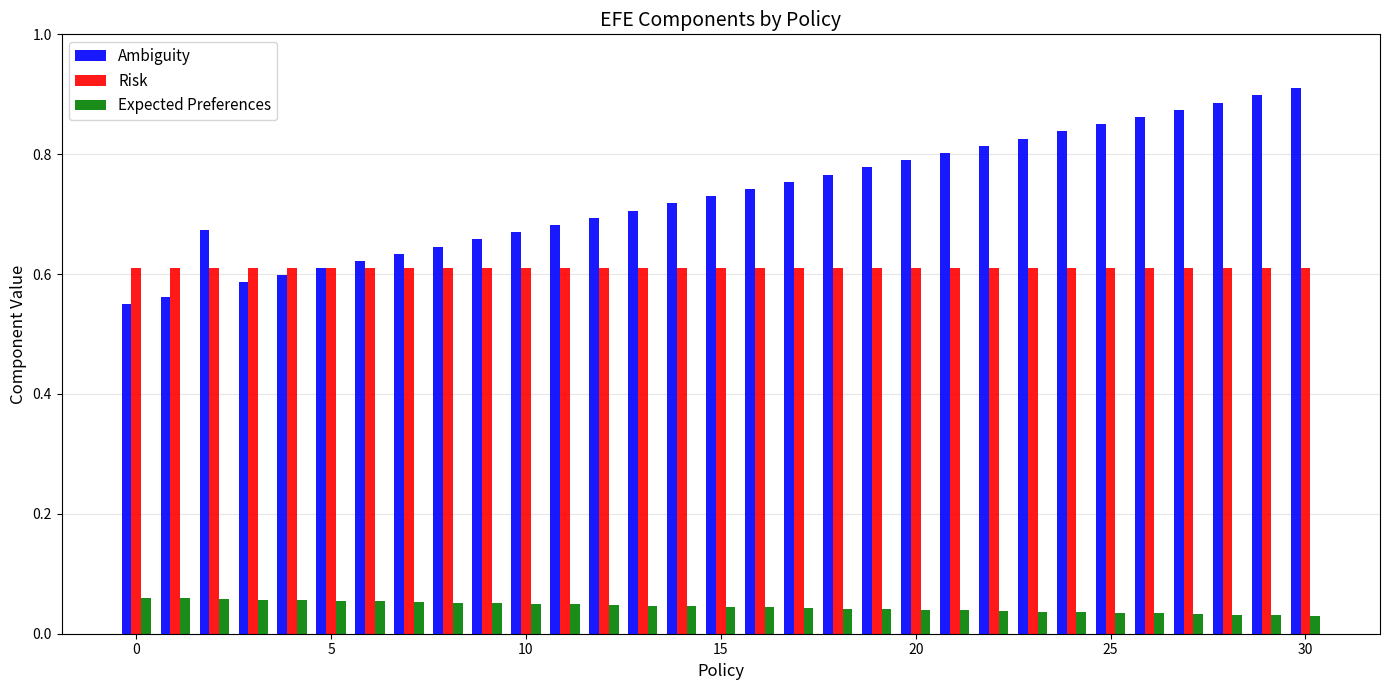

Rank the series by their average value, from lowest to highest.

Expected Preferences, Risk, Ambiguity